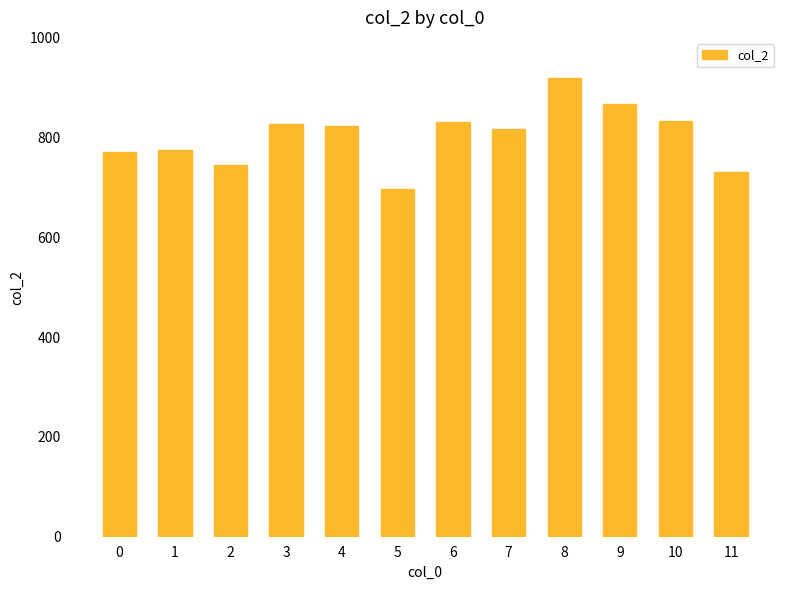

What is the value of the 3rd bar from the left?

746